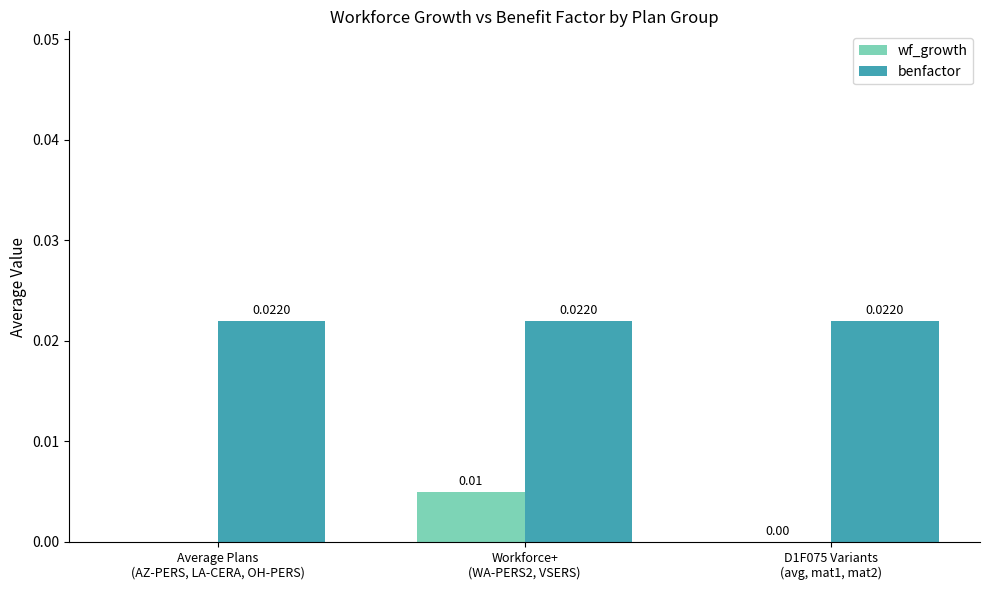

At which label does wf_growth reach its peak?

Workforce+
(WA-PERS2, VSERS)